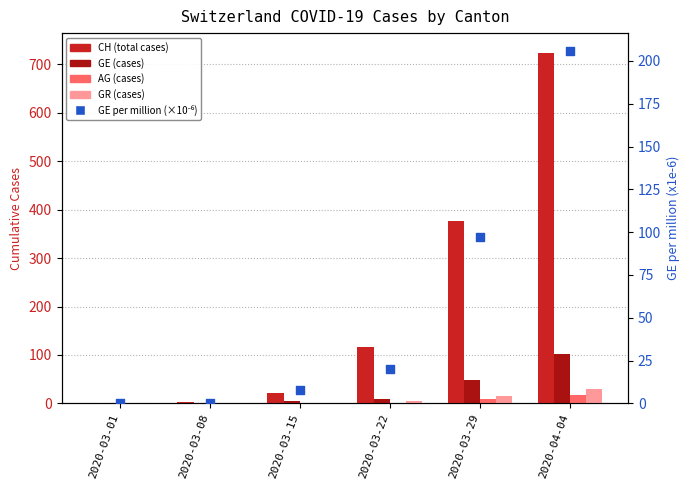

At which category is the sum across all series the highest?

2020-04-04